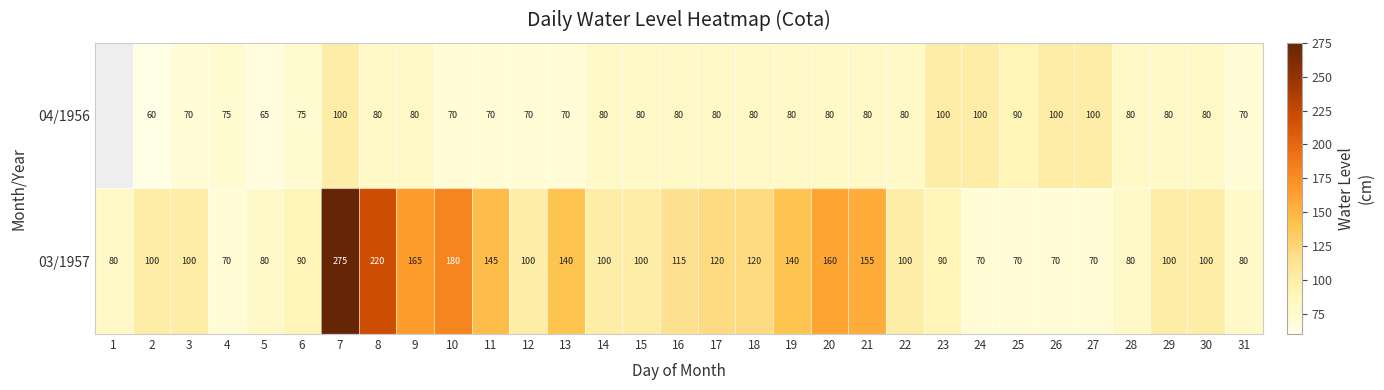

What is the sum of the 04/1956 values at 18 and 15?

160